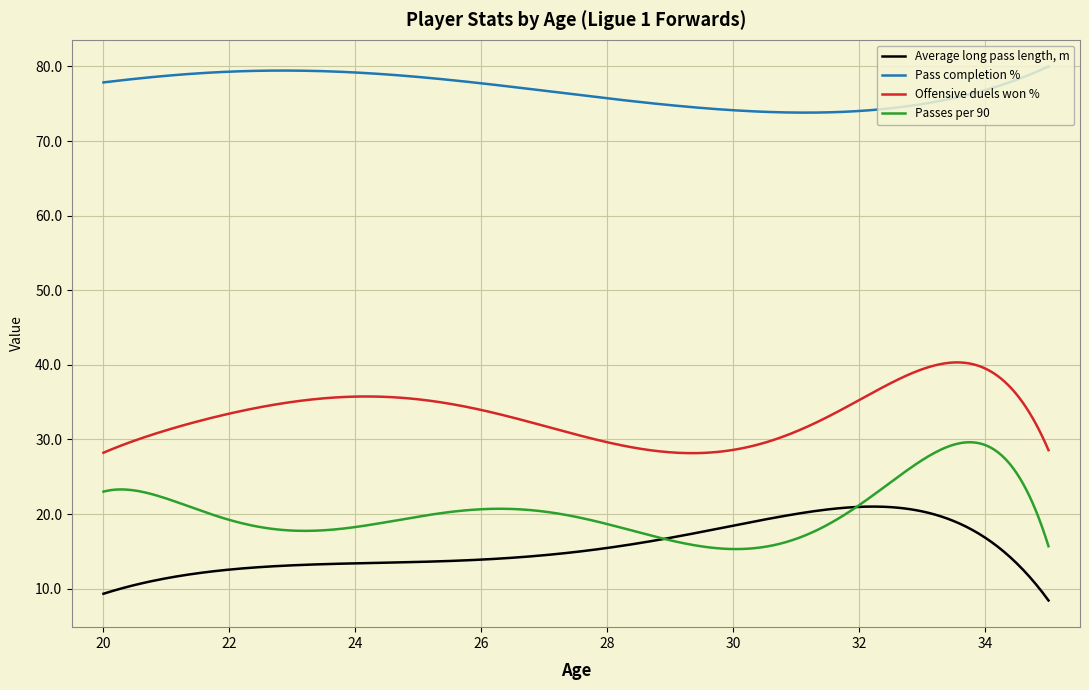

What is the highest value of the Pass completion % series?

80.0